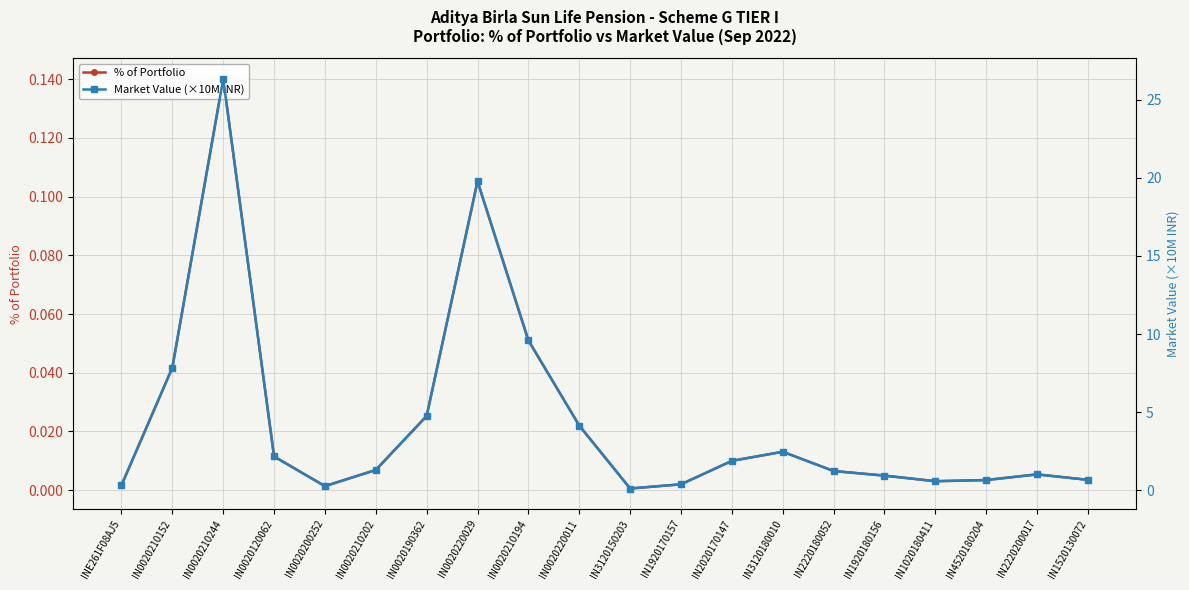

What is the average value of the Market Value (×10M INR) series?

4.3